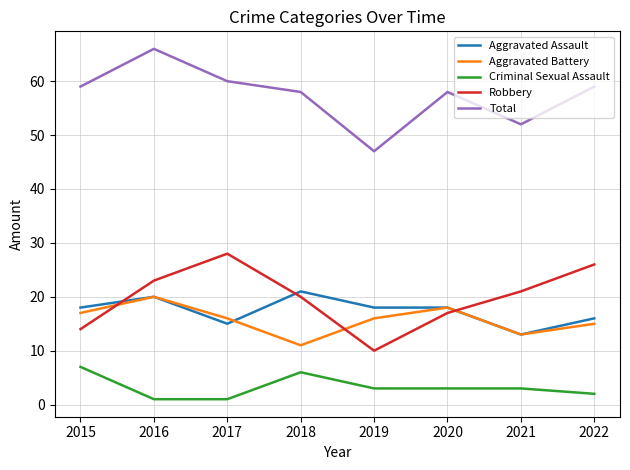

True or false: Total and Aggravated Assault cross at least once.

False